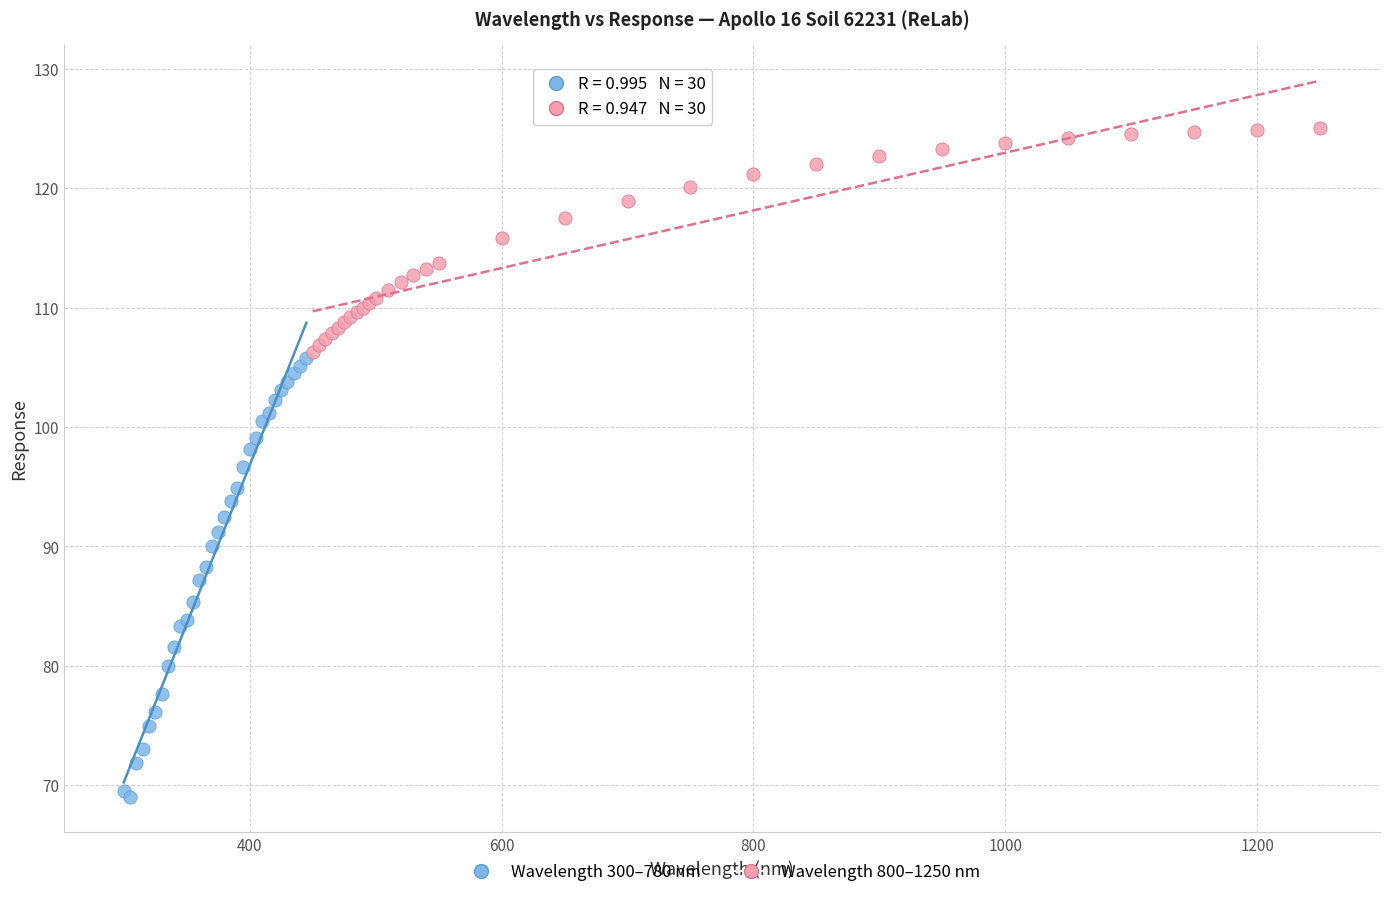

Which series reaches the minimum Y coordinate?

Wavelength 300–780 nm